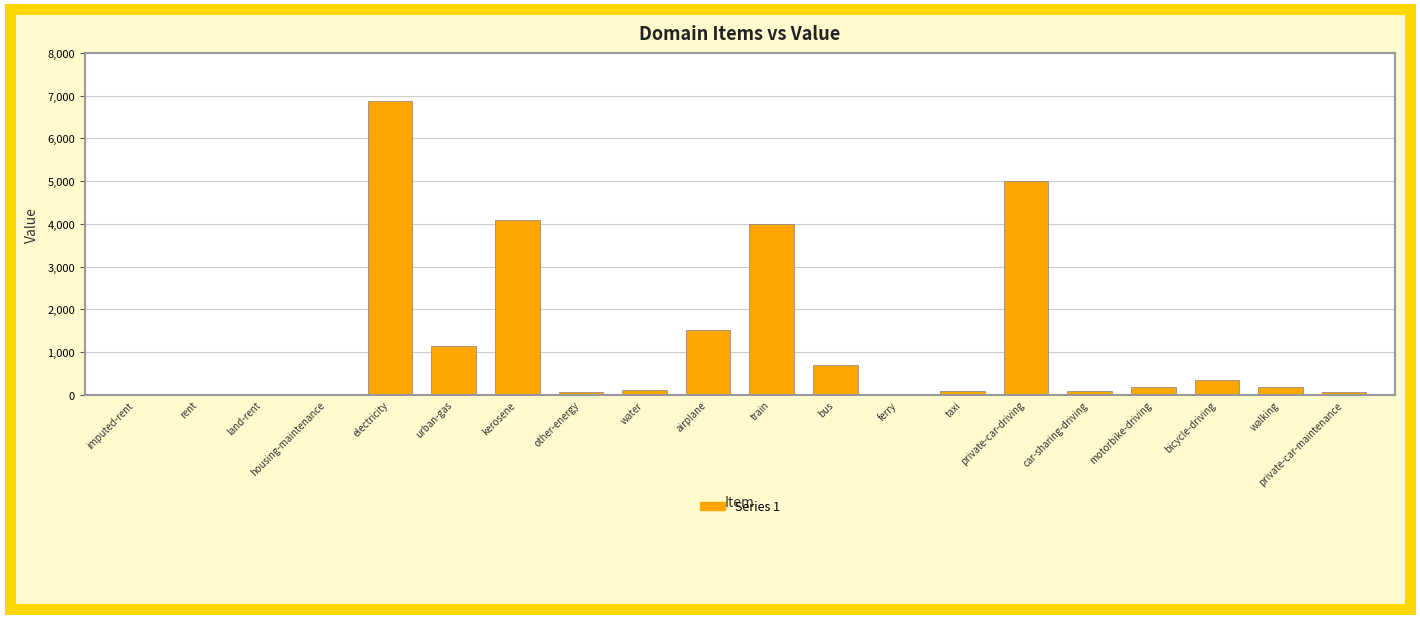

What is the sum of all values?

24430.7